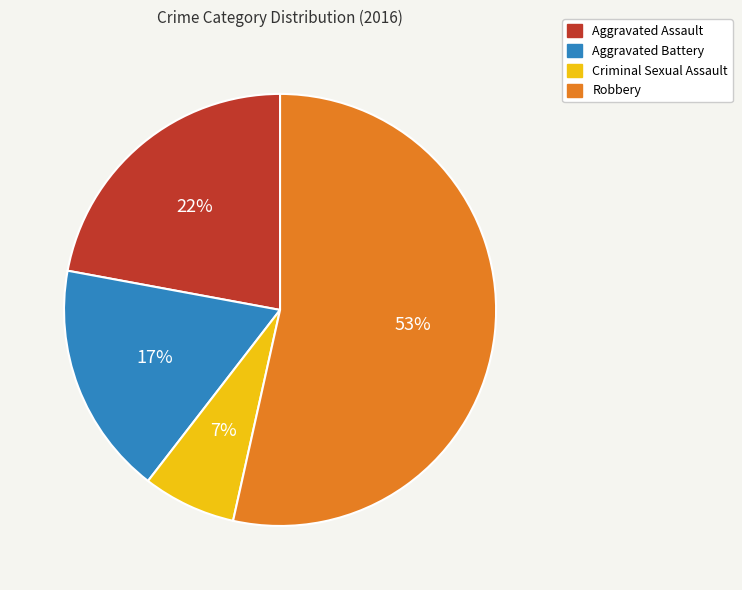

The Aggravated Assault slice represents 32% of the pie. True or false?

False